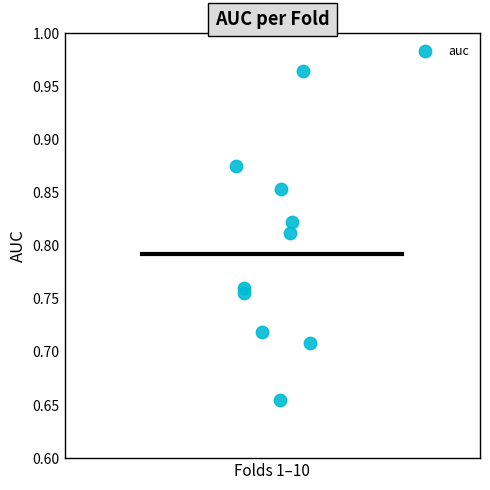

What is the range of Y values (max minus min)?

0.3